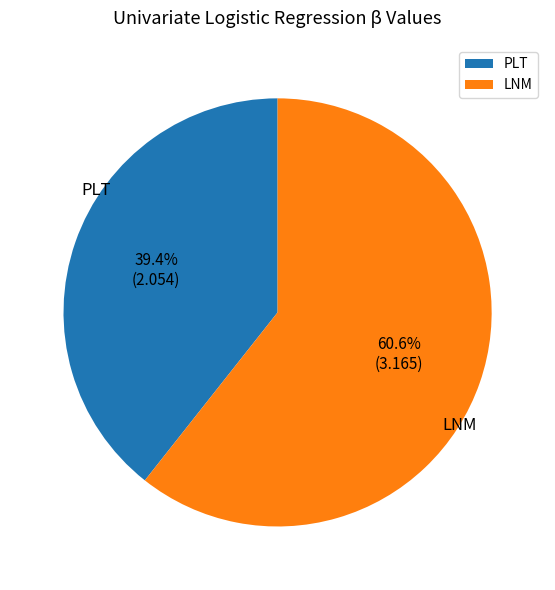

Rank the categories by value from highest to lowest.

LNM, PLT